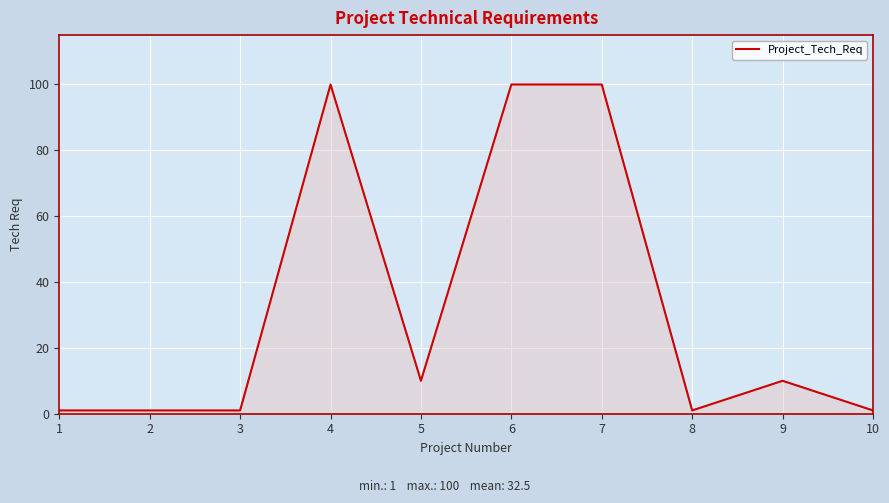

How many lines are shown in the chart?

1